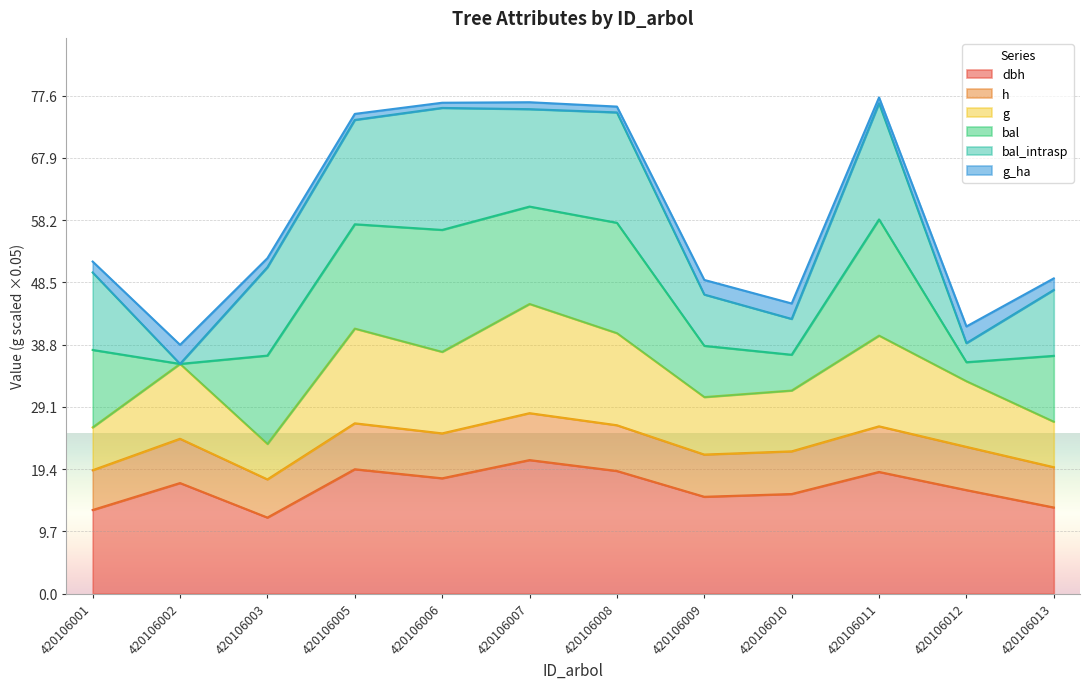

Does the chart display data point markers on the line(s)?

No